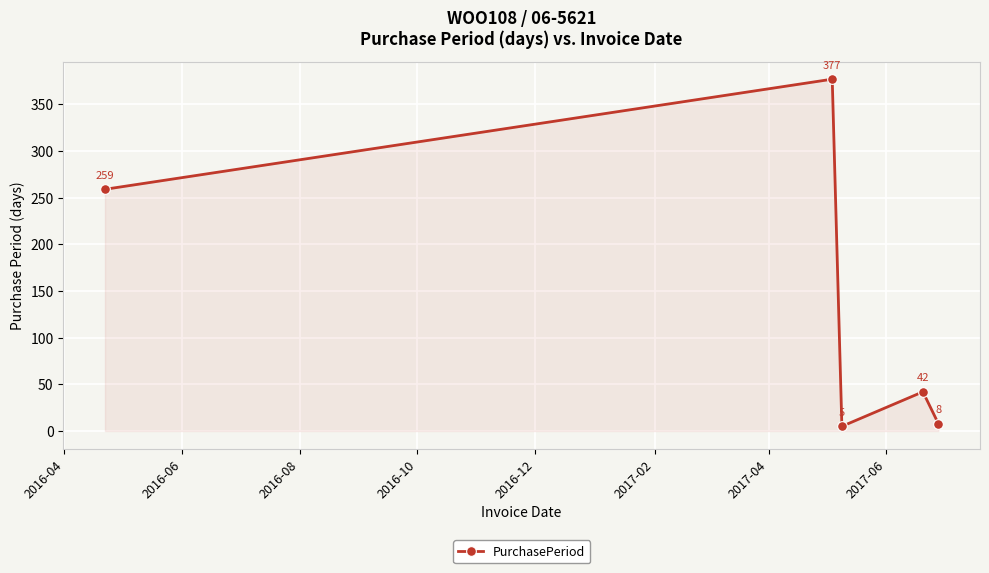

Reading right to left, what are all the values shown in this chart?

8	42	5	377	259